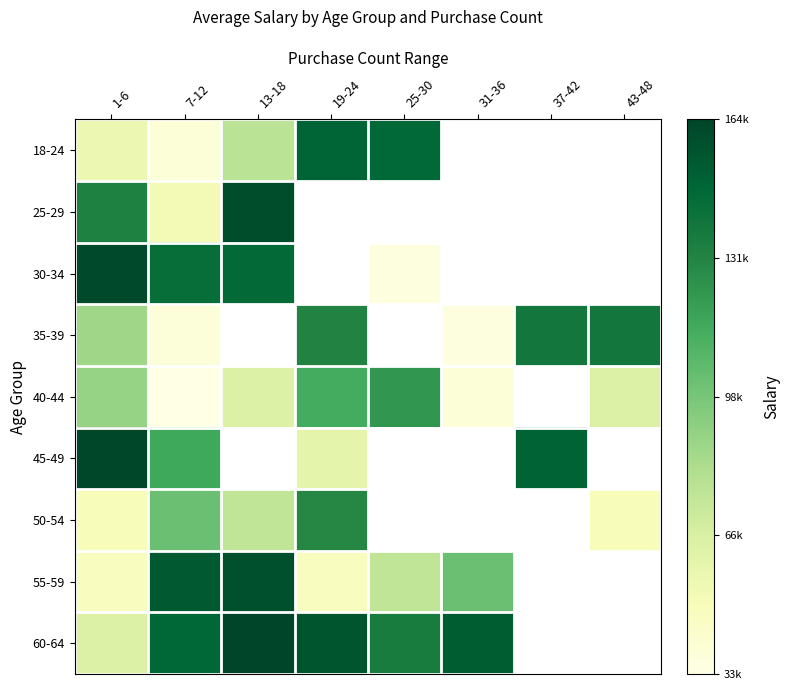

How many values in 45-49 are above zero?

4